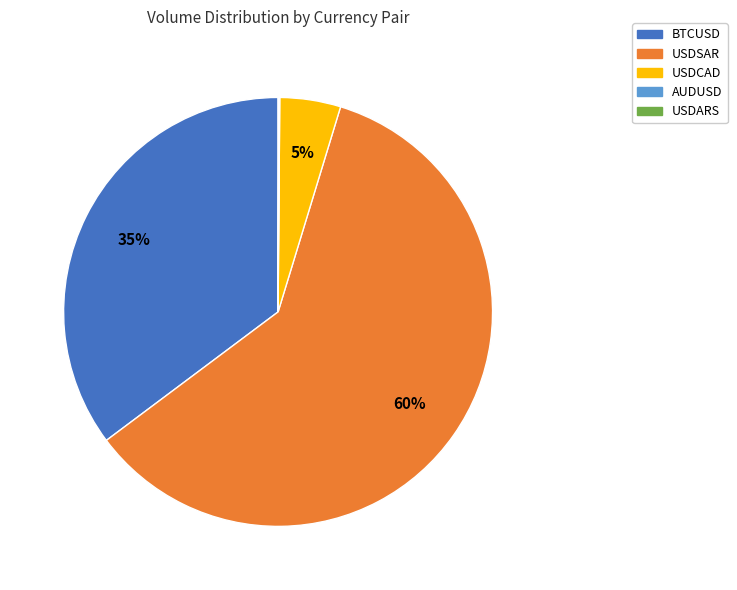

Which slice is the largest?

USDSAR